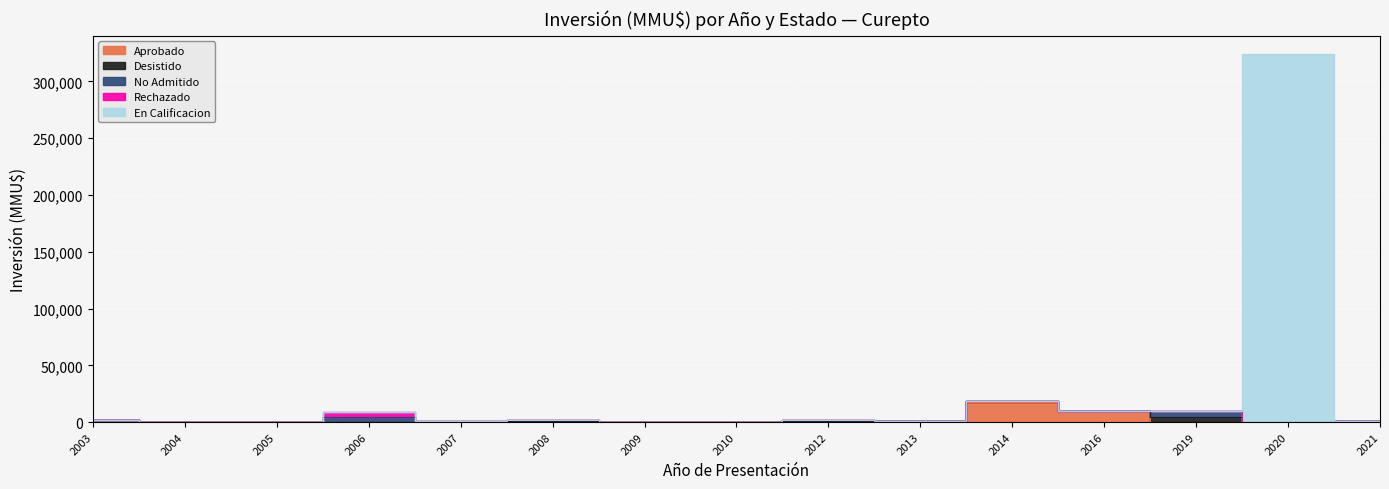

Rank the series at 2020 from highest to lowest value.

En Calificacion, Aprobado, Desistido, No Admitido, Rechazado